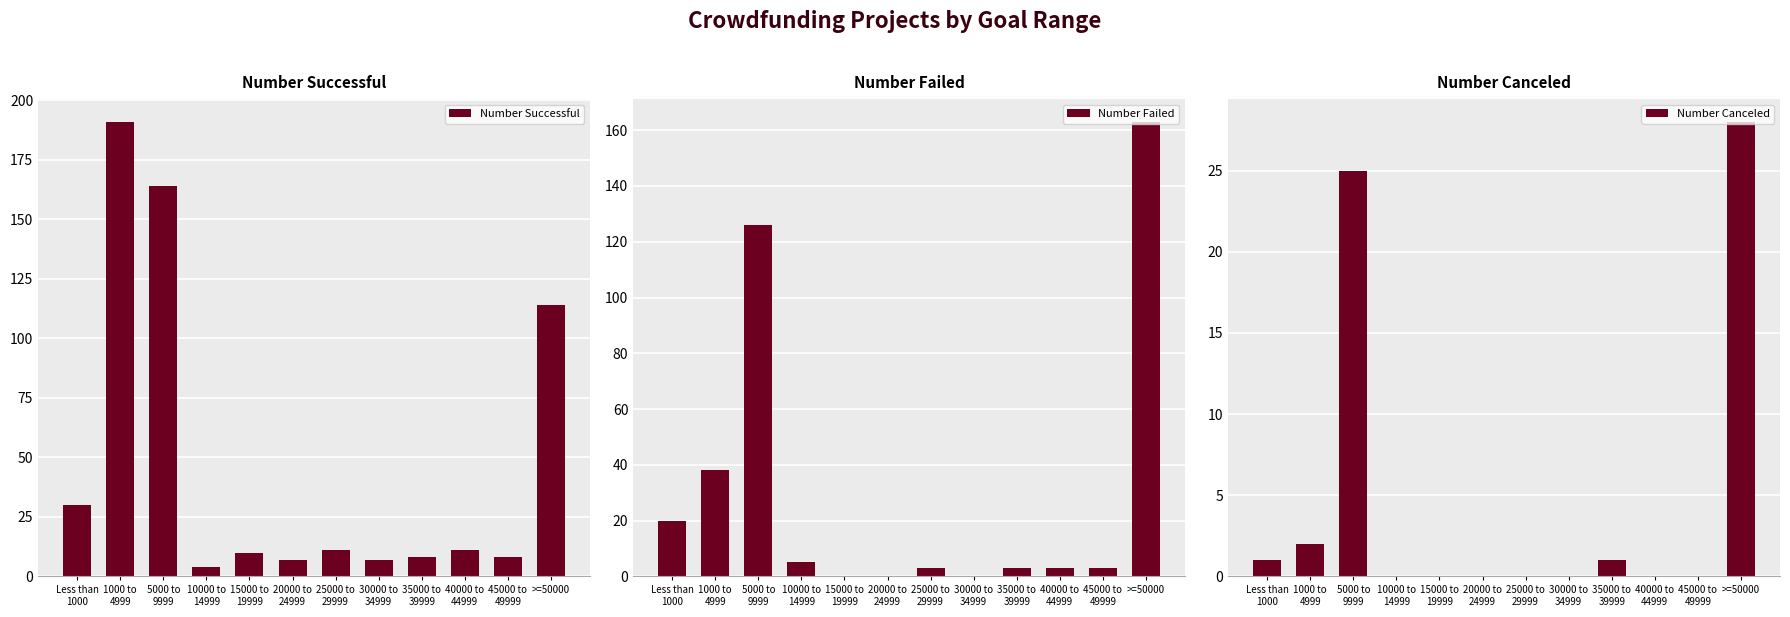

What is the sum of all Number Failed values?

364